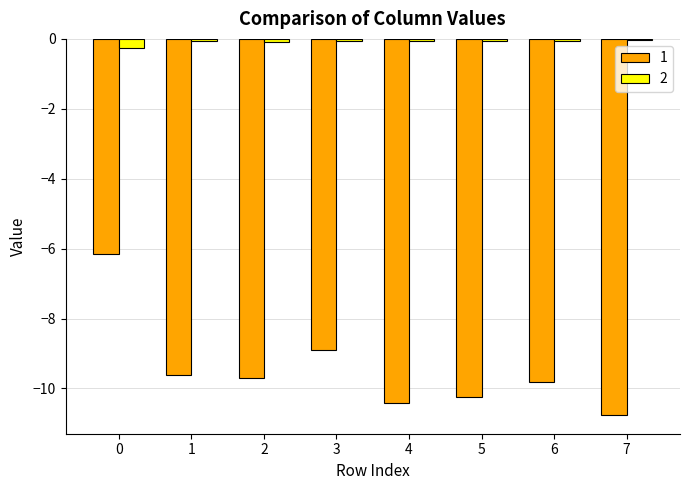

Between 0 and 4, which series saw the biggest shift?

1